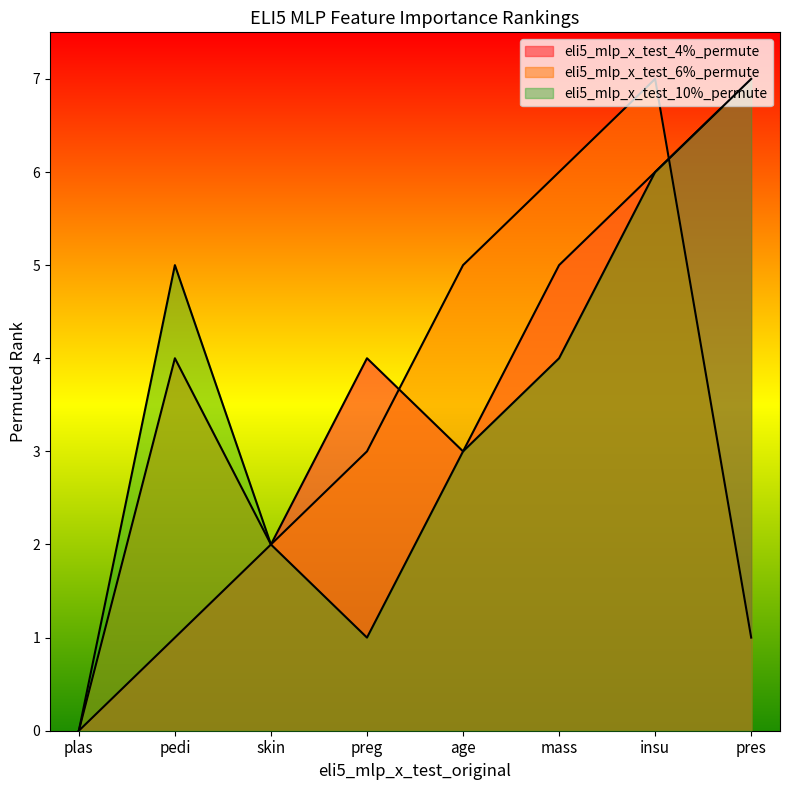

Which has a higher value, pedi or mass?

mass